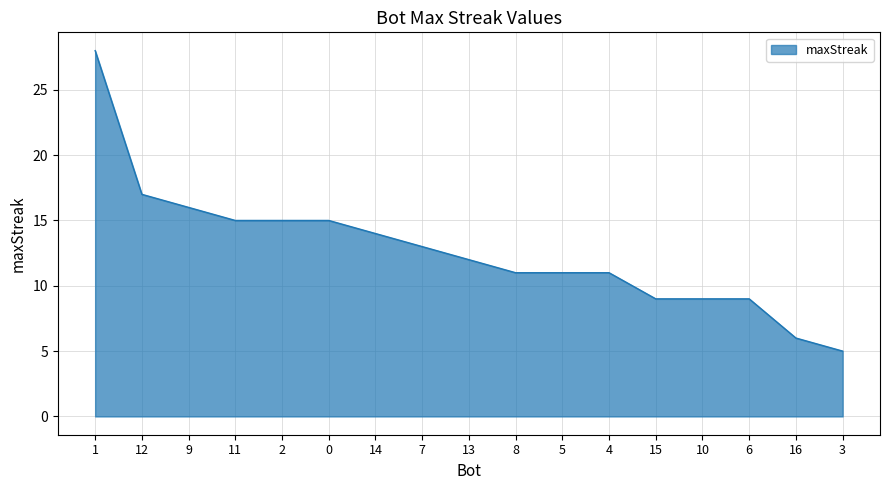

Approximately how many times larger is the value at 6 compared to 4?

0.8